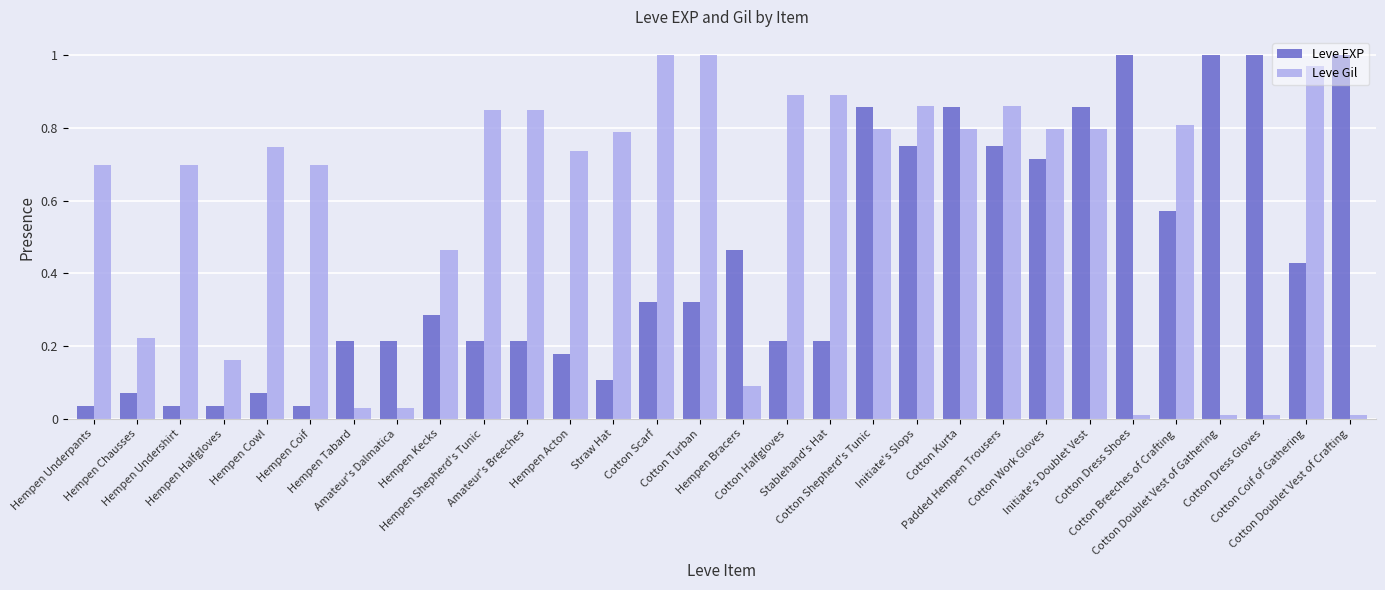

Which series has the largest total across all categories?

Leve Gil